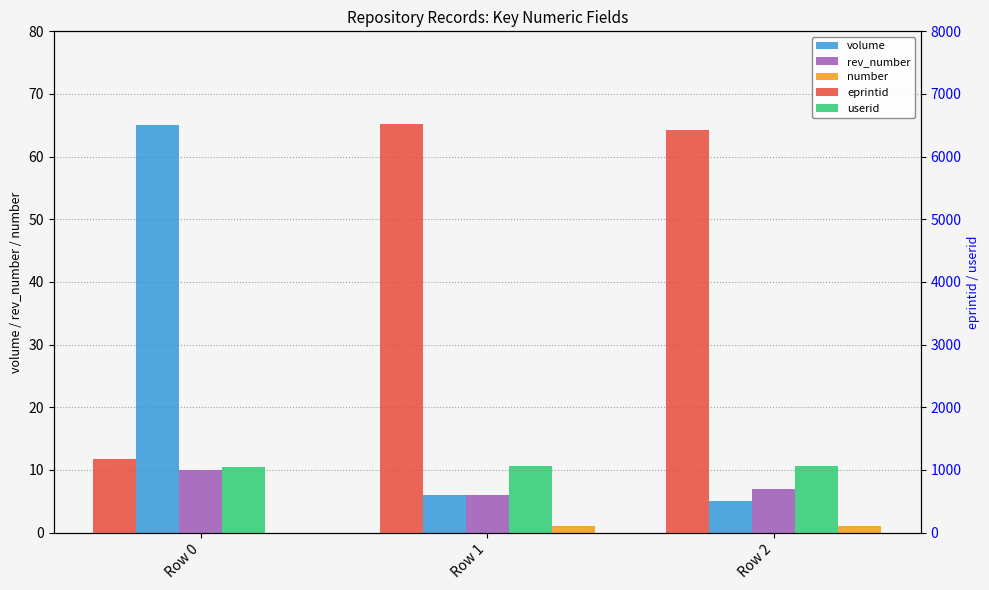

Which series has the largest range (max minus min)?

eprintid